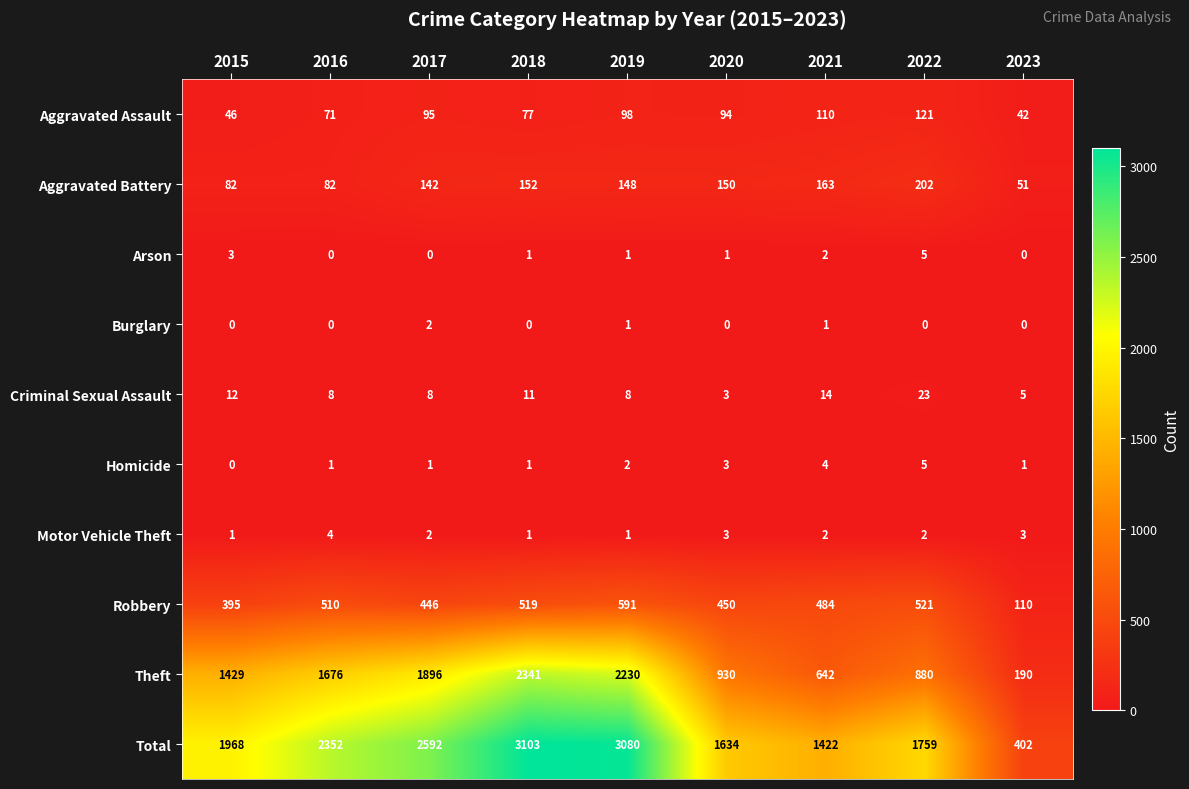

Which series has the largest range (max minus min)?

Total